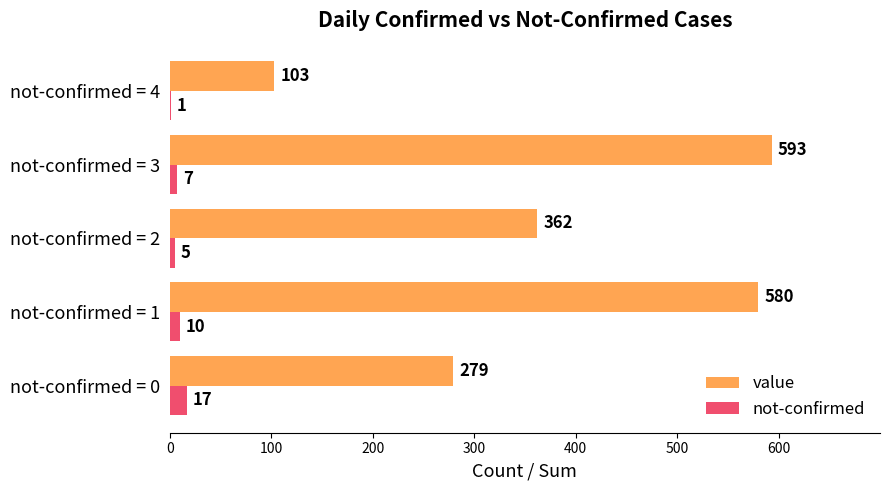

Which series has the largest range (max minus min)?

value